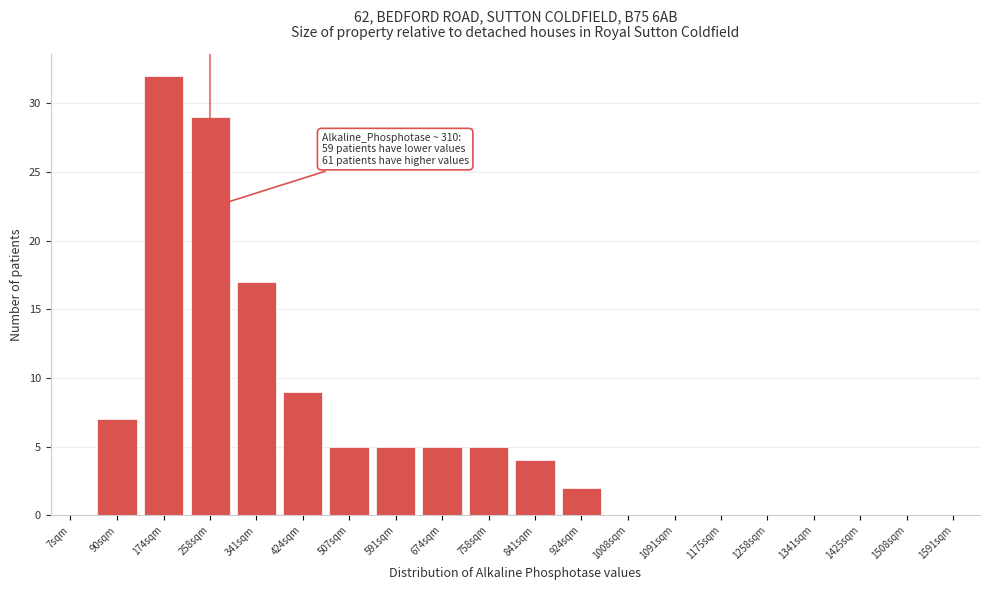

Reading left to right, list all the values displayed in this chart.

7sqm=0	90sqm=7	174sqm=32	258sqm=29	341sqm=17	424sqm=9	507sqm=5	591sqm=5	674sqm=5	758sqm=5	841sqm=4	924sqm=2	1008sqm=0	1091sqm=0	1175sqm=0	1258sqm=0	1341sqm=0	1425sqm=0	1508sqm=0	1591sqm=0